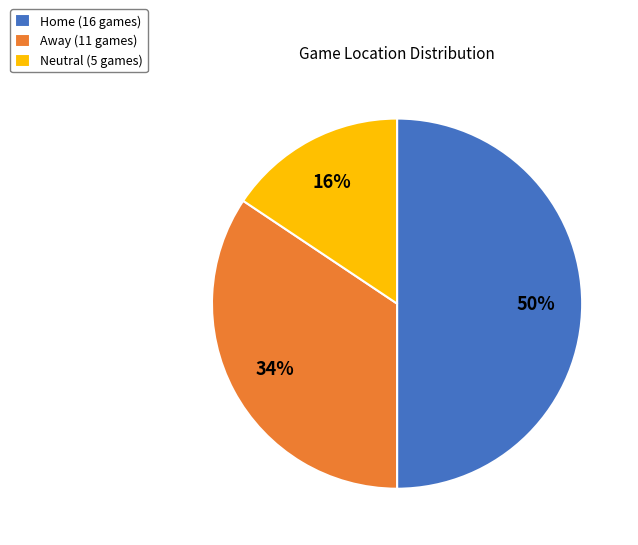

Combined, do Home and Neutral account for over 50%?

Yes